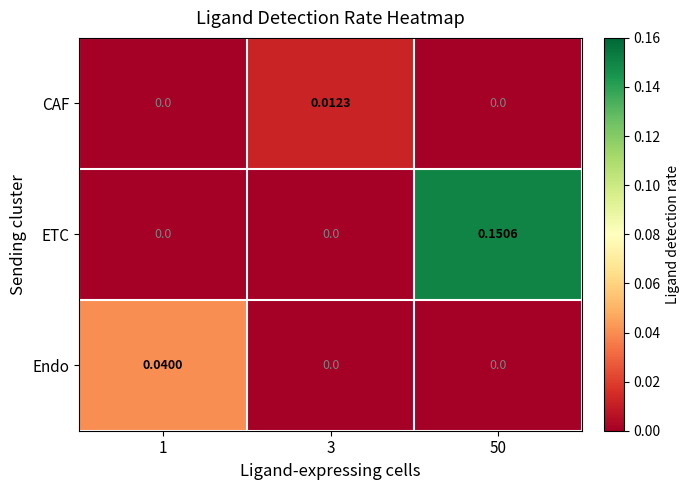

Between 1 and 3, which series saw the biggest shift?

Endo